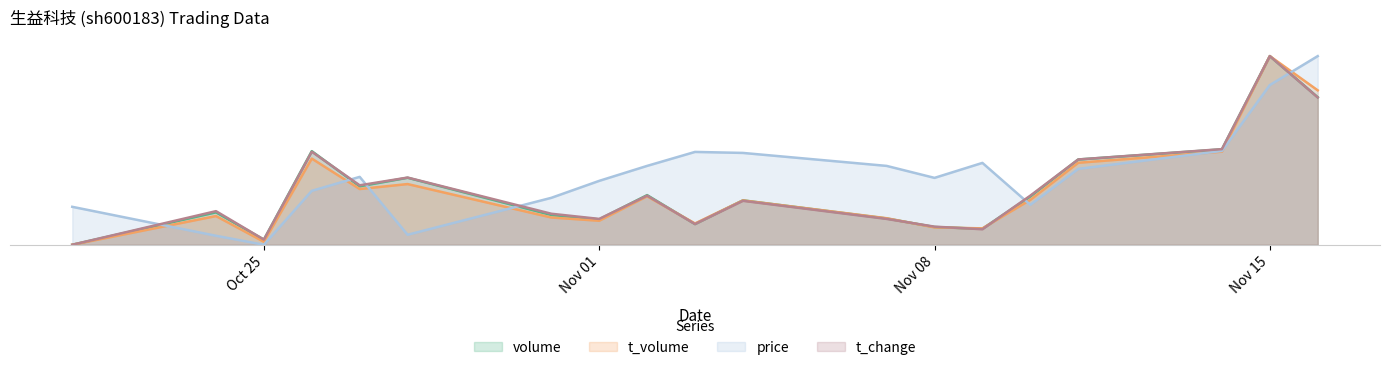

At how many categories does at least one series exceed 0?

19